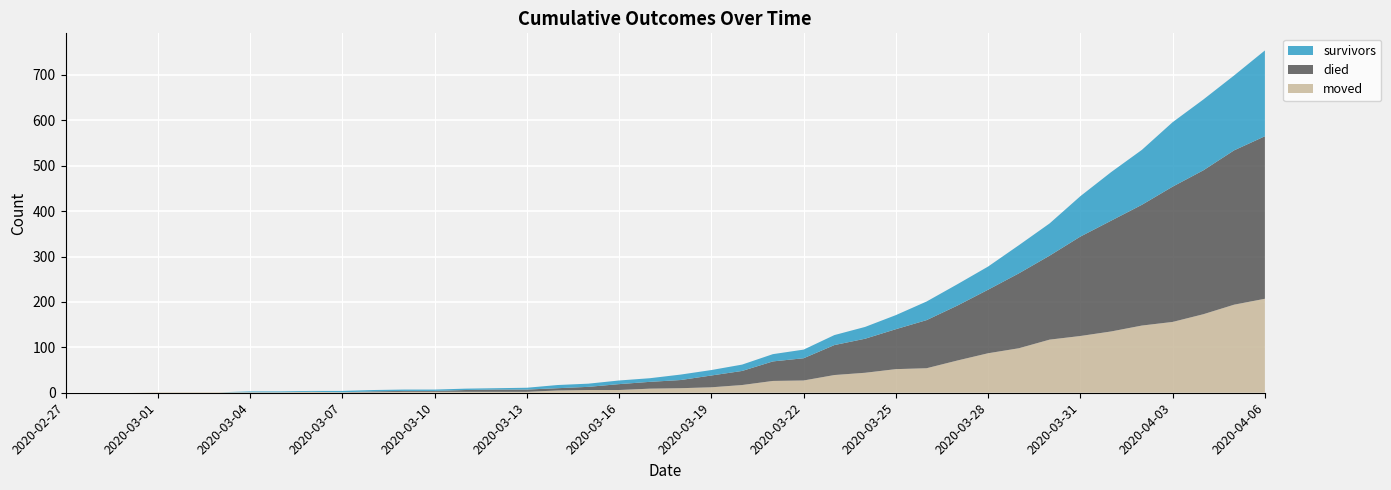

Reading left to right, what are all the values shown in this chart?

survivors: 0	0	0	0	0	0	2	2	2	3	3	3	3	3	3	4	7	7	8	8	12	12	14	16	19	22	26	31	41	47	51	62	71	89	107	121	142	156	165	189
died: 0	0	0	0	0	0	0	0	0	0	2	2	2	4	5	5	5	7	13	15	18	26	31	43	49	66	75	88	106	121	140	165	185	219	244	266	298	317	340	358
moved: 0	0	0	1	1	1	1	1	2	1	1	2	2	2	2	2	5	6	6	9	10	12	17	26	27	39	44	52	54	71	87	98	117	125	135	148	156	173	194	207